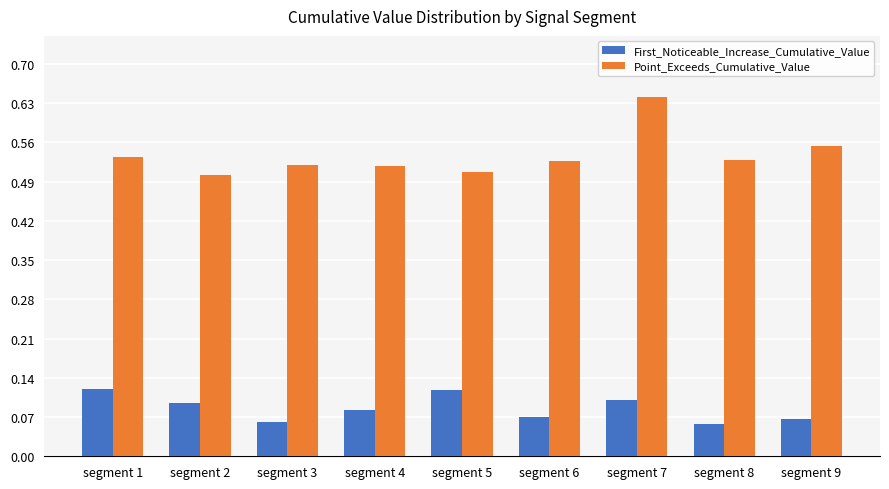

How many groups of bars are there?

9